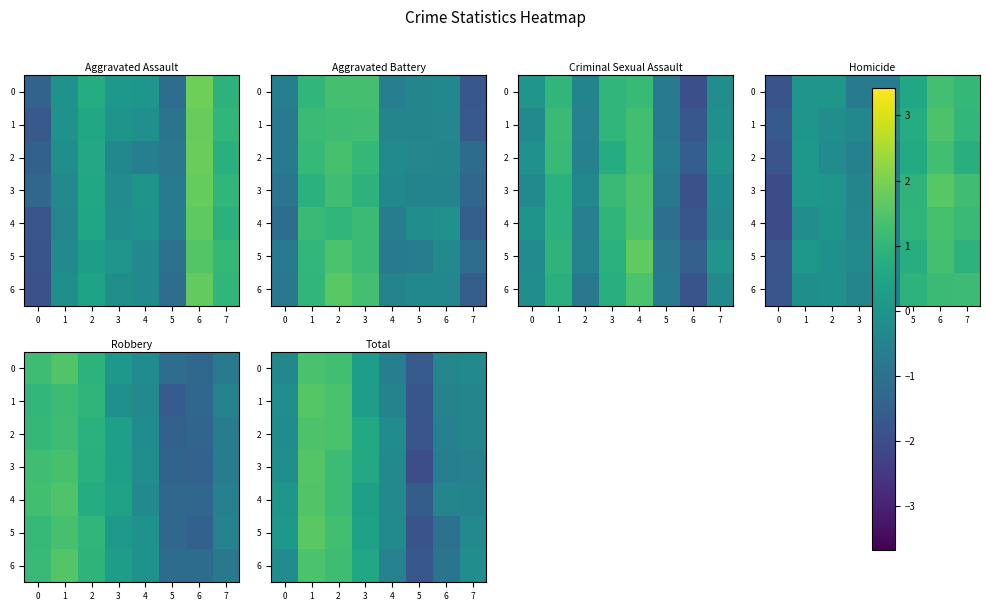

Count the number of categories in the chart.

8